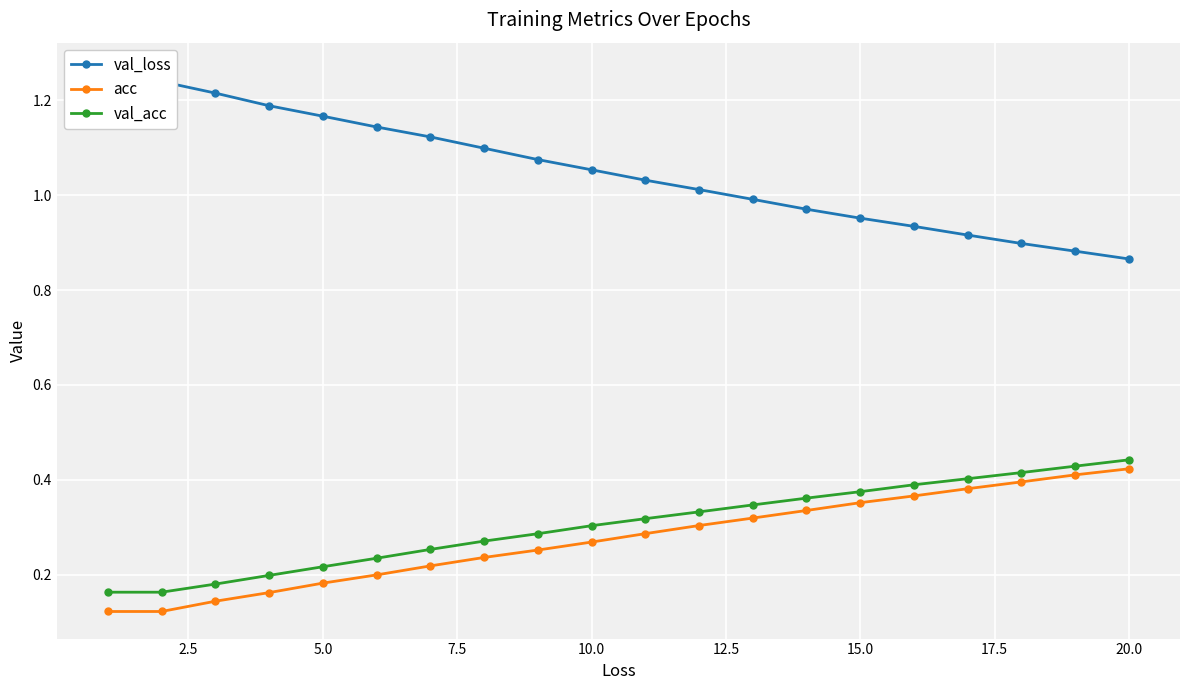

What is the difference between the second highest and minimum values in the val_acc series?

0.3